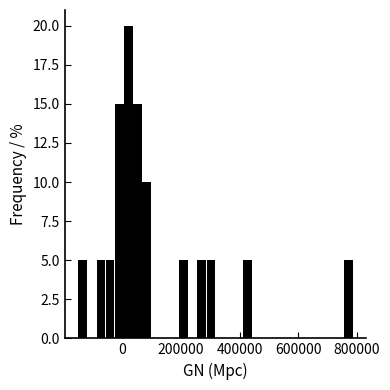

Read against the x-axis, roughly where is the centre of the tallest bar?

20000